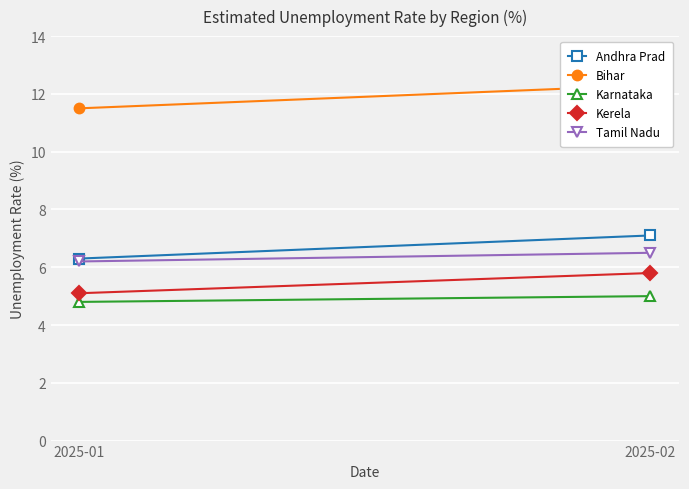

Which series has the largest total across all categories?

Bihar